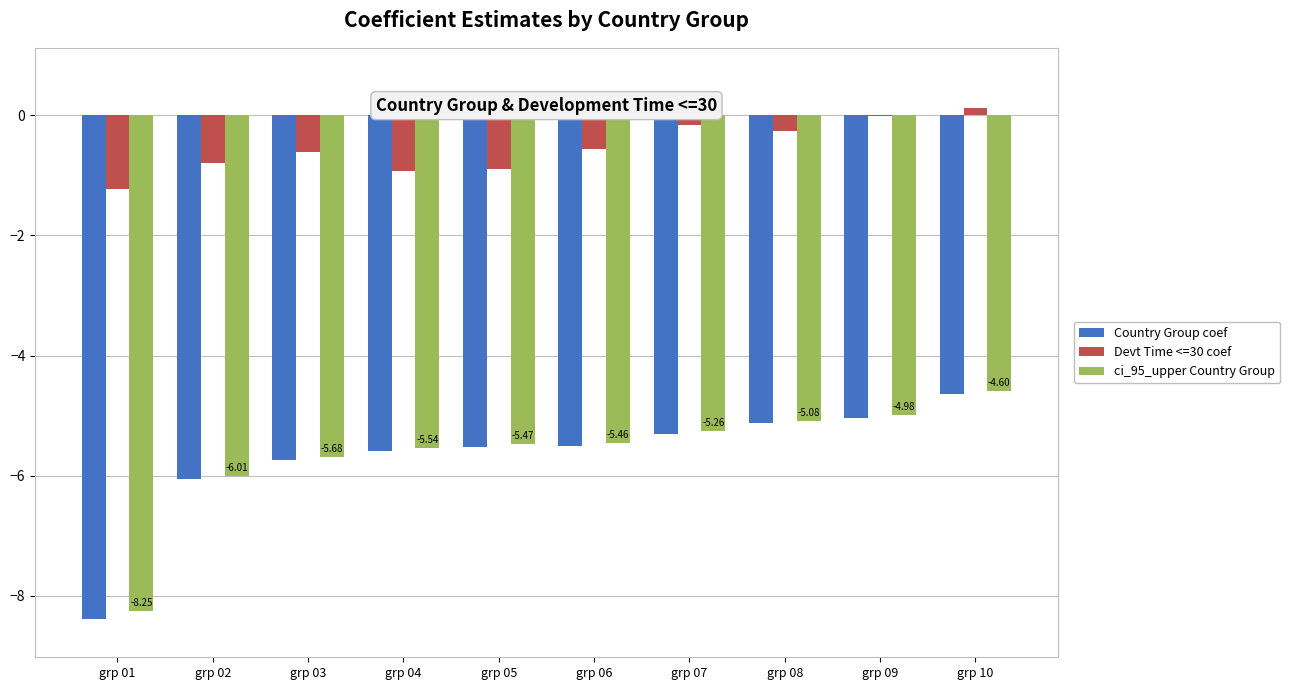

What is the sum of all Devt Time <=30 coef values?

-5.3